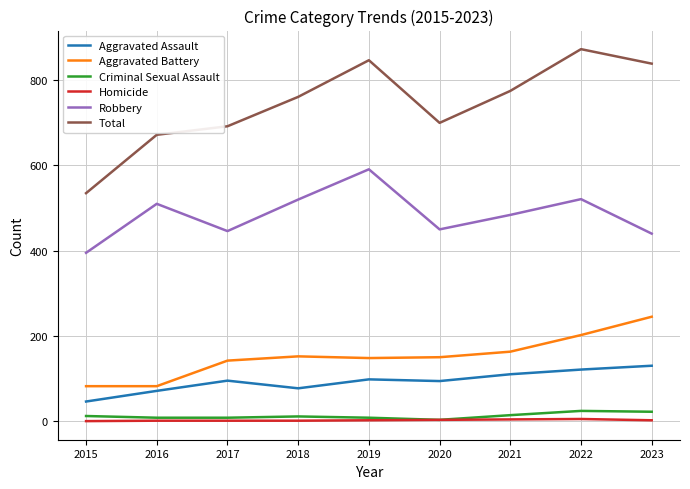

How many values in the Aggravated Battery series are below 150?

4